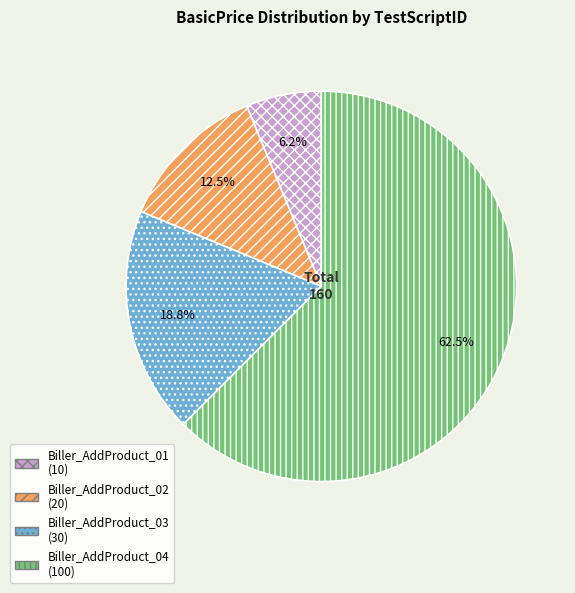

How much of the chart is everything except Biller_AddProduct_04?

37.5%